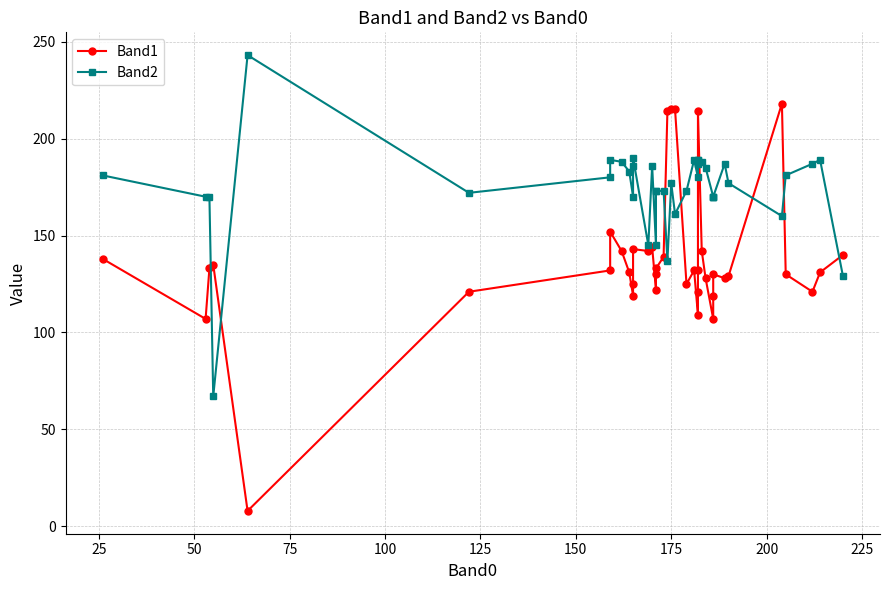

How many values in the Band2 series exceed 180?

18